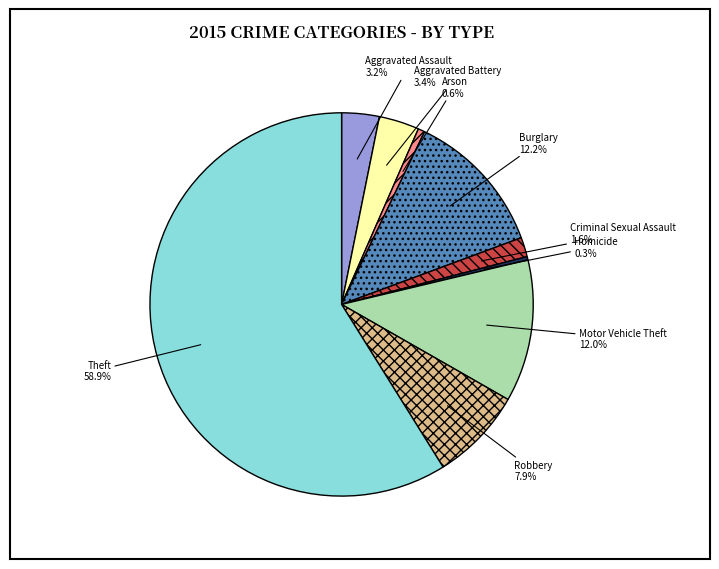

How much of the chart is everything except Aggravated Battery?

96.6%